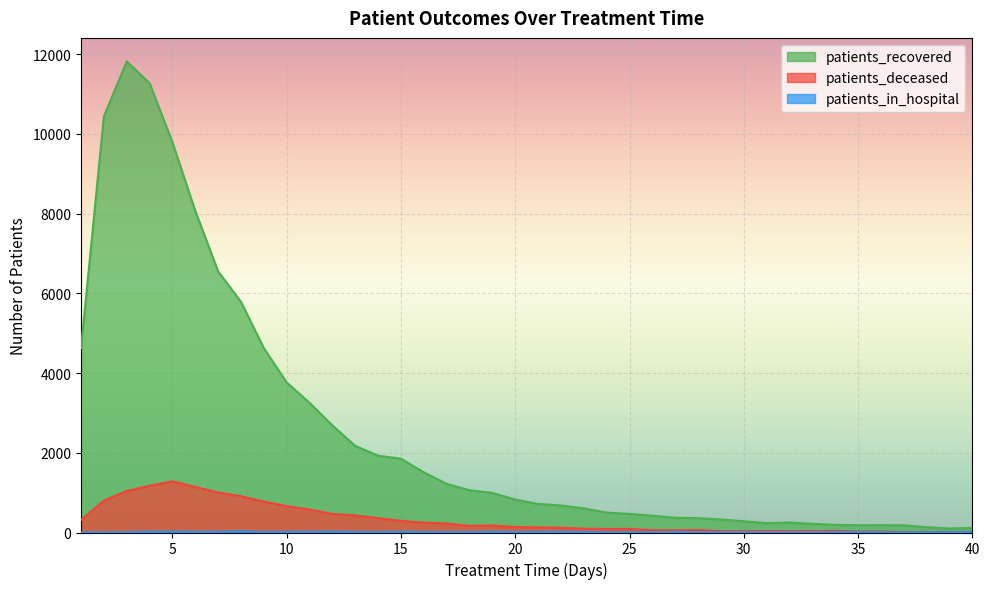

The value of patients_deceased at 19 is 177. True or false?

True